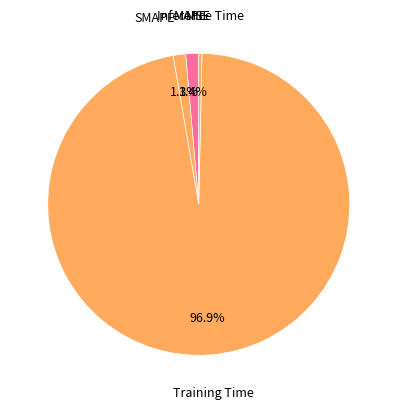

Does Inference Time account for over 50% of the chart?

No